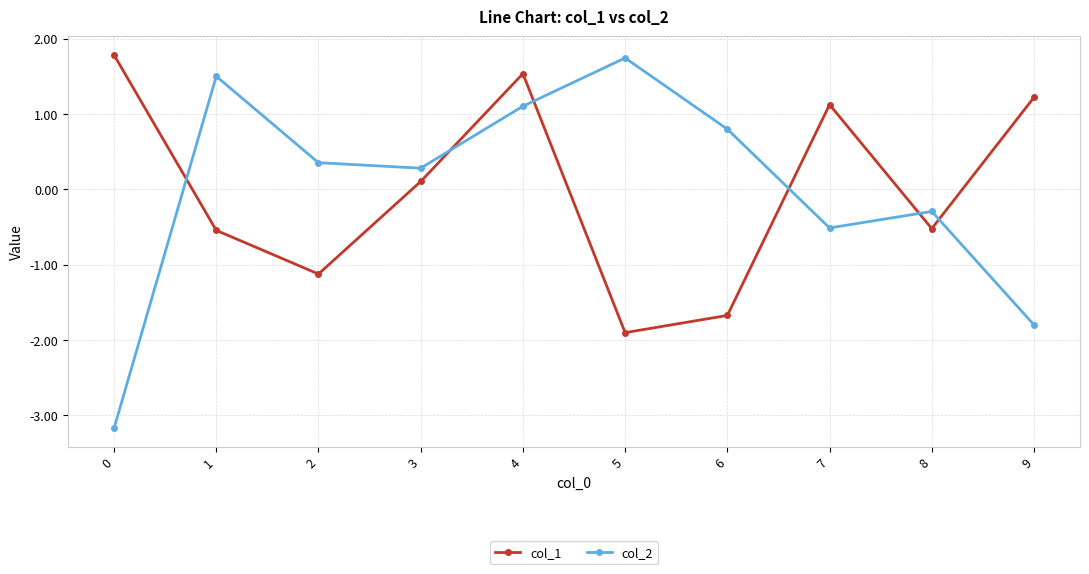

What is the minimum value shown in the chart?

-3.2